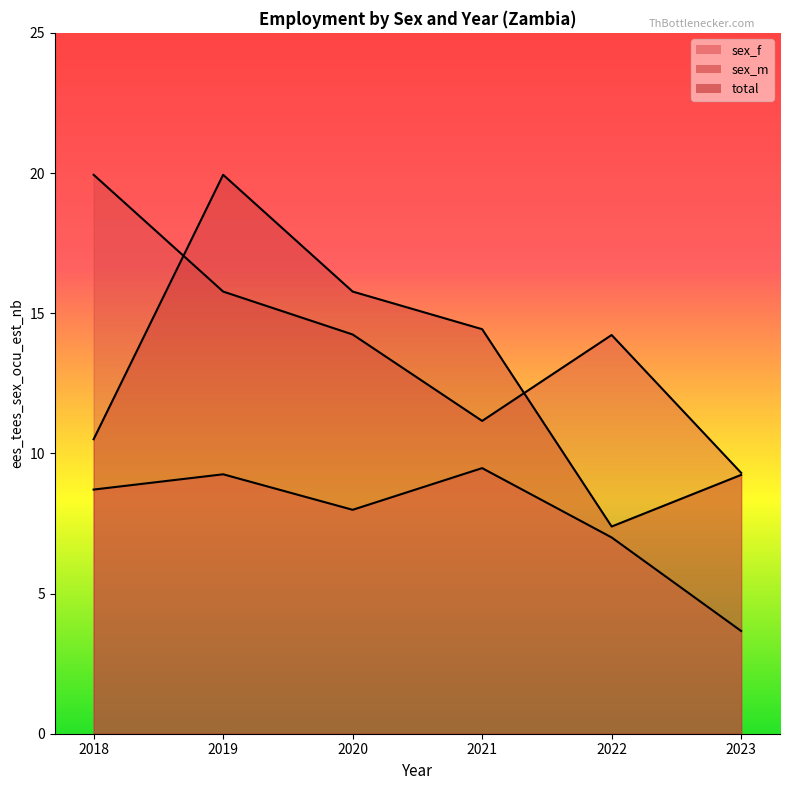

True or false: sex_f and sex_m cross at least once.

False